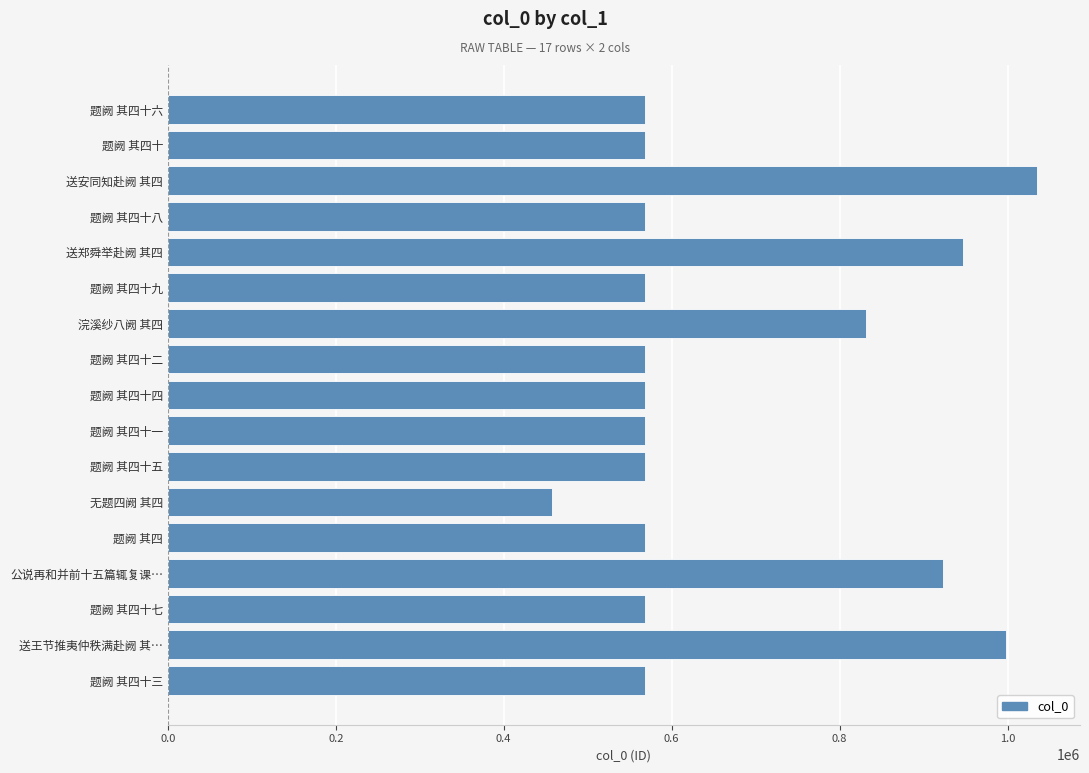

True or false: the data shows 568818 at 题阙 其四十六.

True